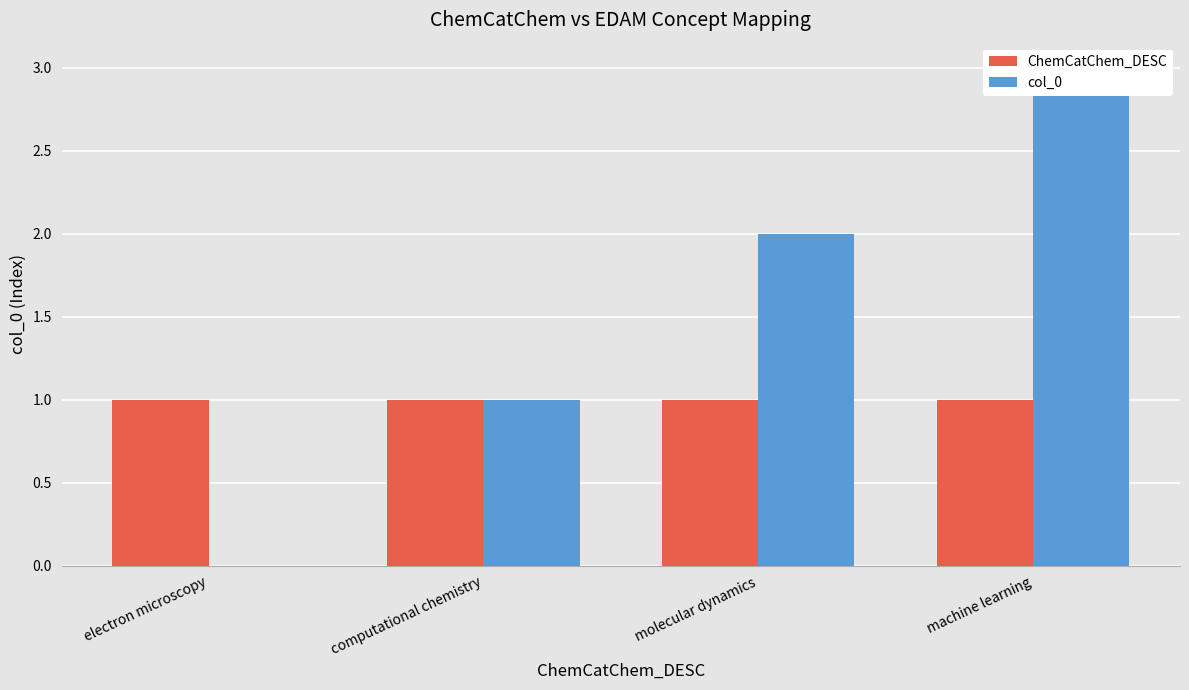

Read the col_0 value at computational chemistry.

1